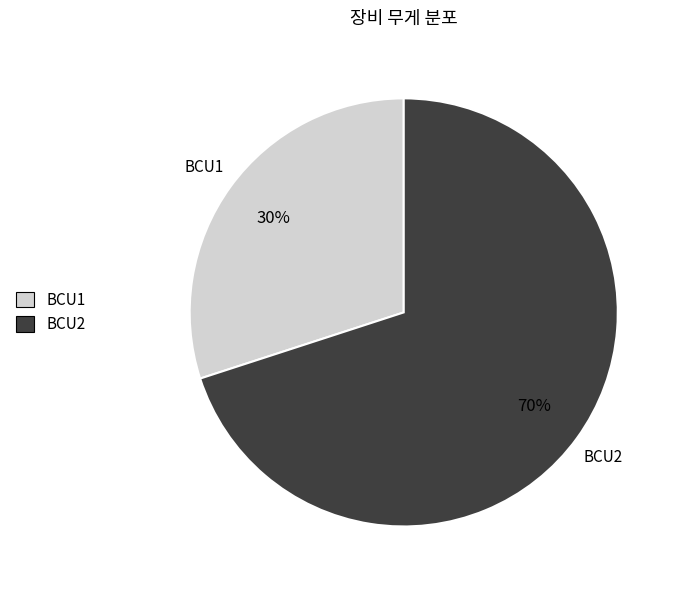

To the nearest percent, what portion does BCU2 represent?

70%